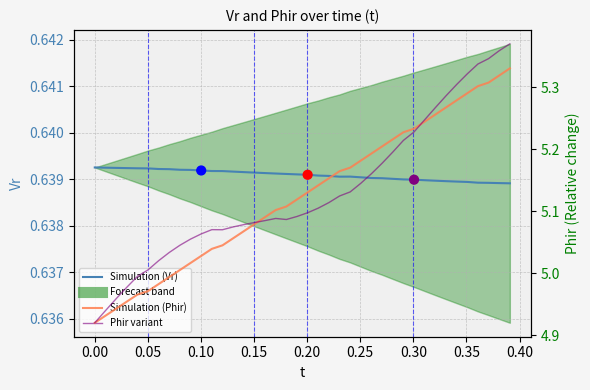

What are all the series names shown in the legend?

Simulation (Vr), Simulation (Phir), Phir variant